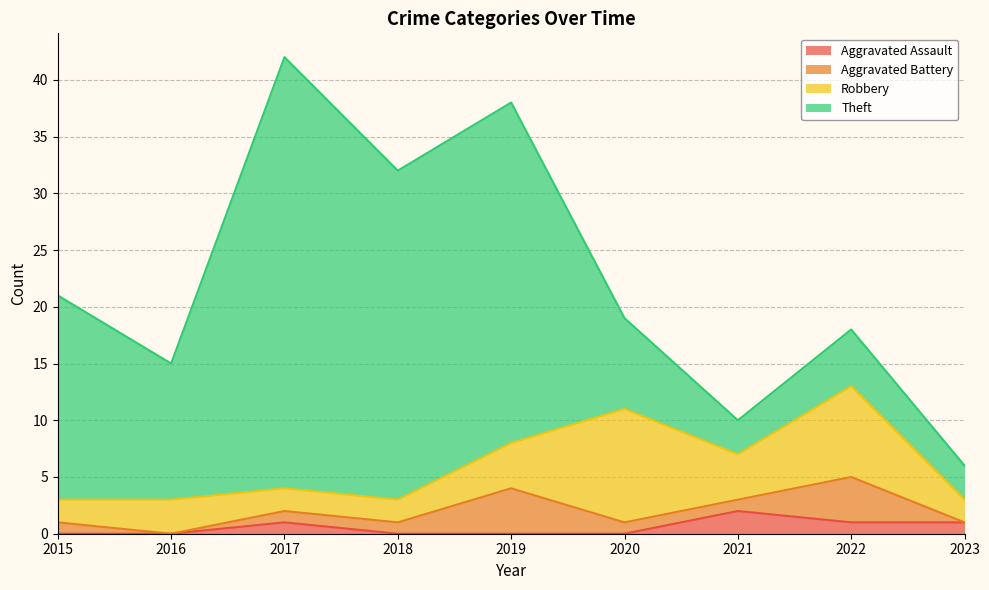

Reading left to right, extract all data points from this chart.

Aggravated Assault: 0	0	1	0	0	0	2	1	1
Aggravated Battery: 1	0	1	1	4	1	1	4	0
Robbery: 2	3	2	2	4	10	4	8	2
Theft: 18	12	38	29	30	8	3	5	3